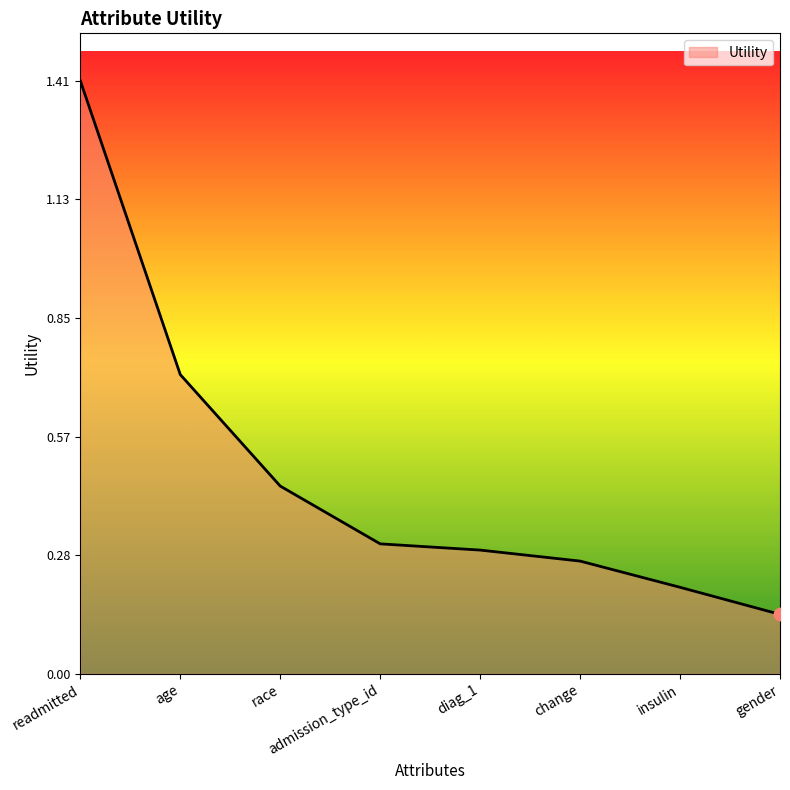

Approximately how many times larger is the value at admission_type_id compared to readmitted?

0.2